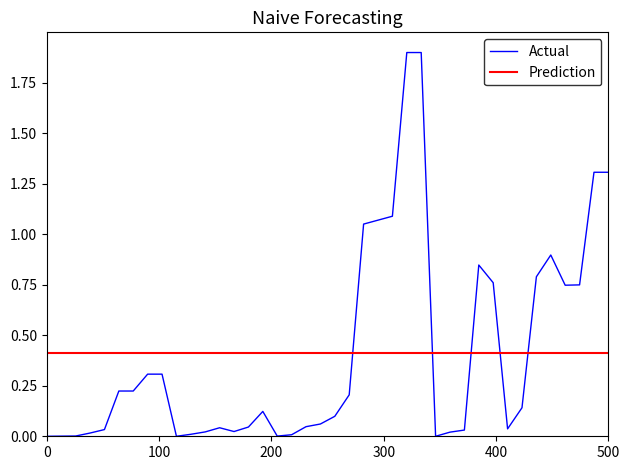

What is the sum of all values?

16.4